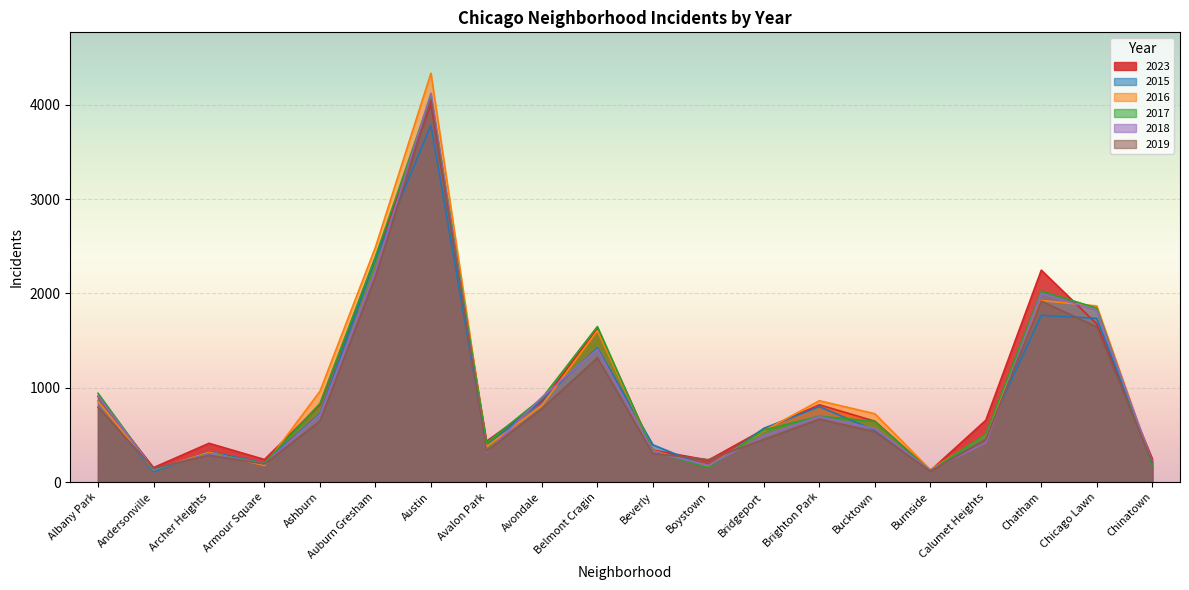

What is the highest value of the 2023 series?

4007